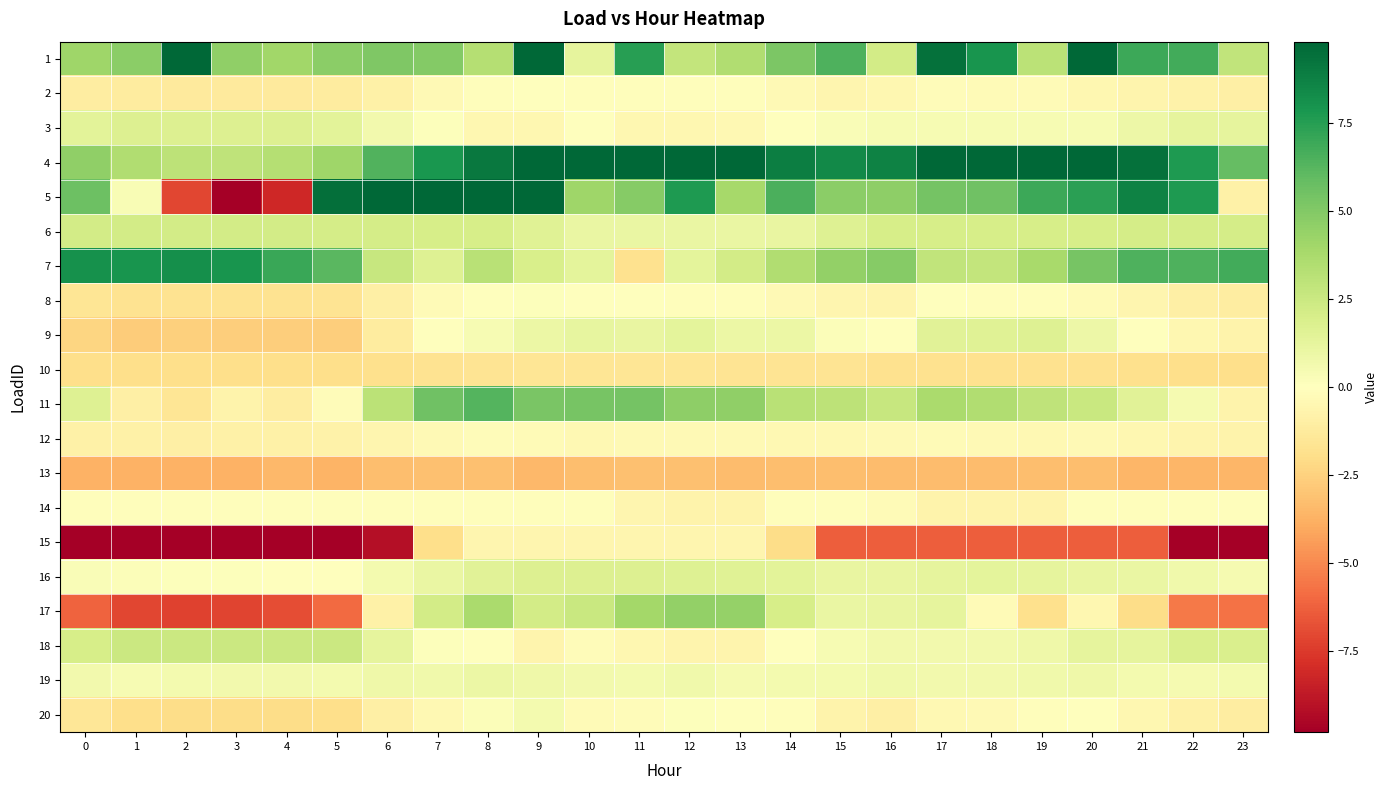

List the series in order of their peak value, lowest first.

13, 10, 15, 12, 14, 2, 8, 20, 19, 9, 3, 16, 6, 18, 17, 11, 7, 4, 1, 5